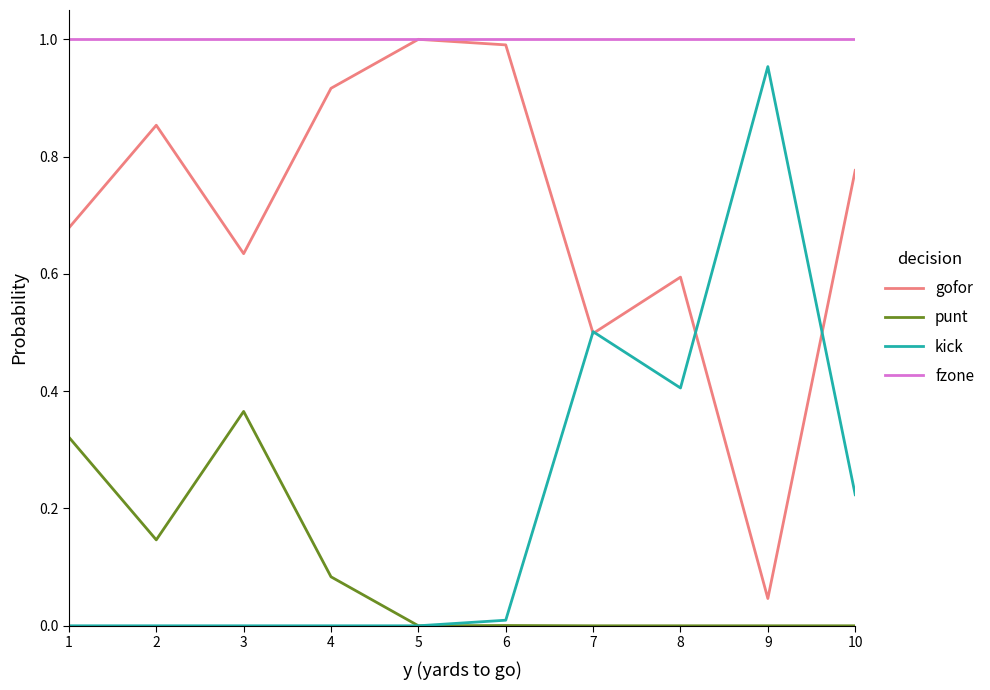

Which series changed the most between 2 and 7?

kick